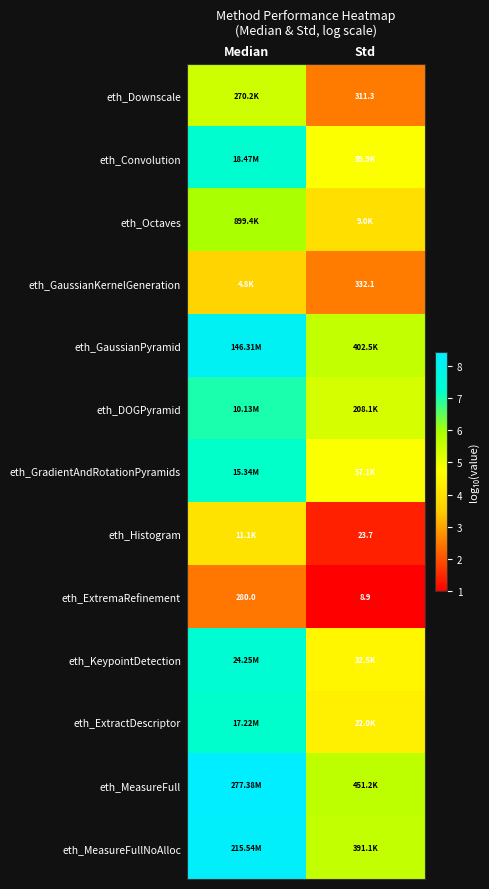

List the labels in order of eth_Downscale value, smallest first.

Std, Median